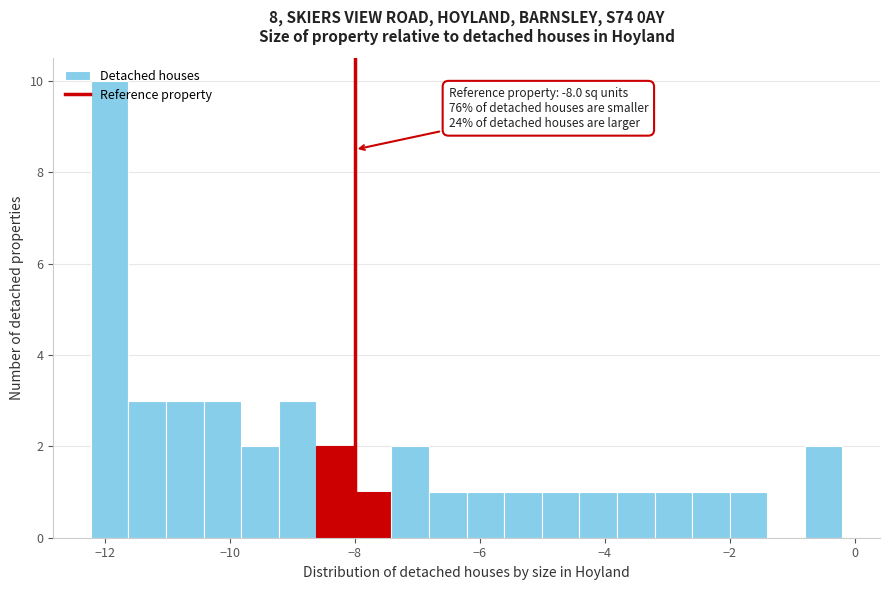

Read against the x-axis, roughly where is the centre of the tallest bar?

-12.0